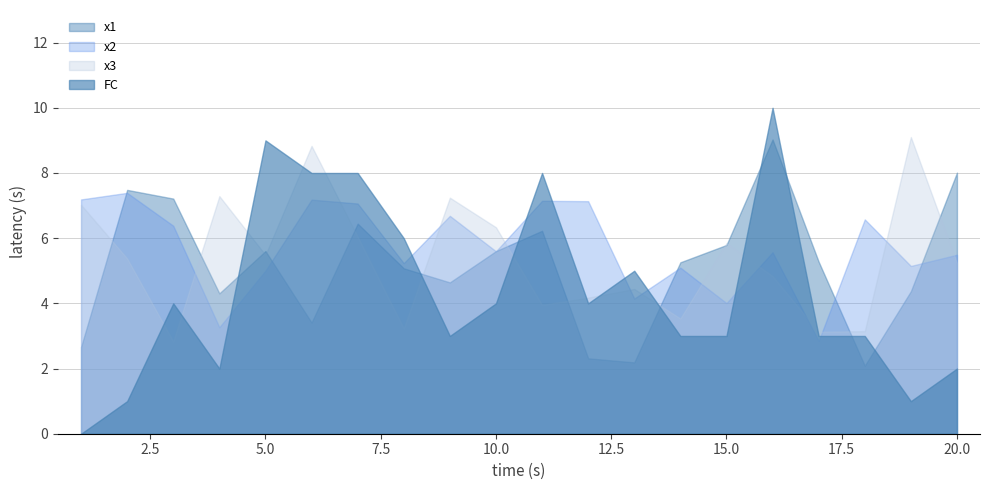

Where is x2 nearest to the value 5?

5